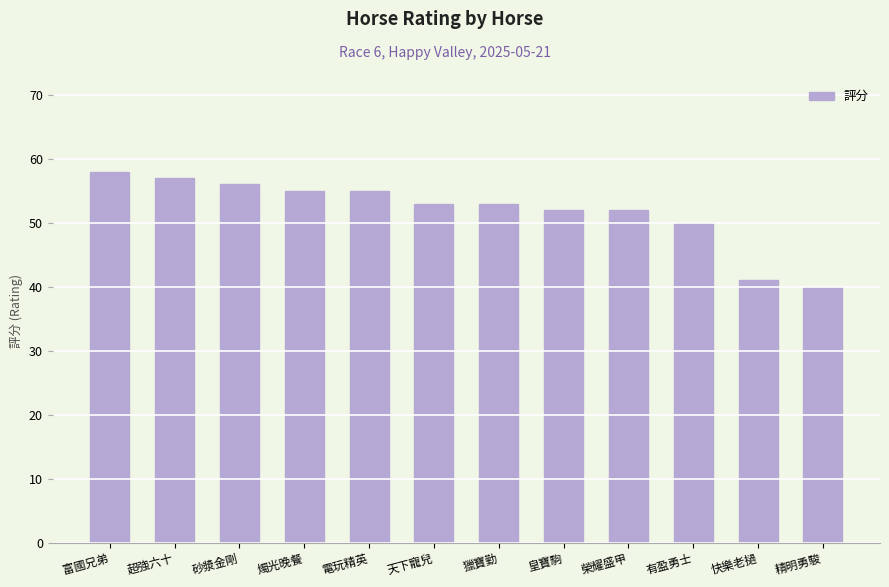

What is the ratio of the value at 榮耀盛甲 to the value at 燭光晚餐?

0.9